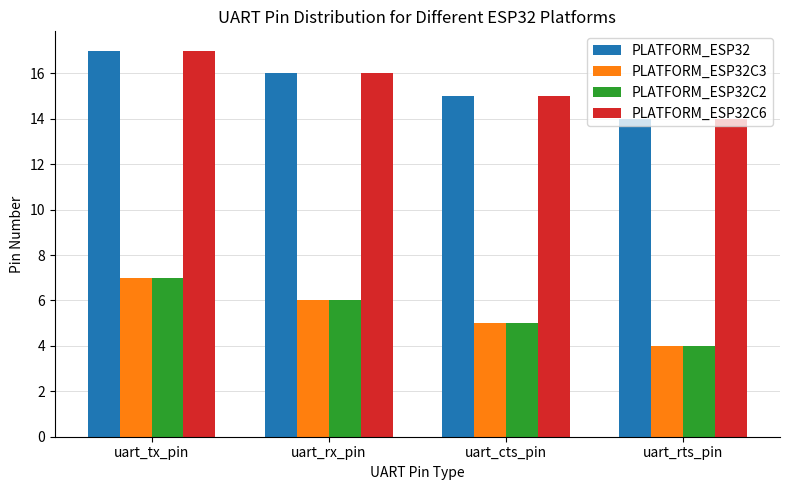

The value of PLATFORM_ESP32C3 at uart_rx_pin is 6. True or false?

True